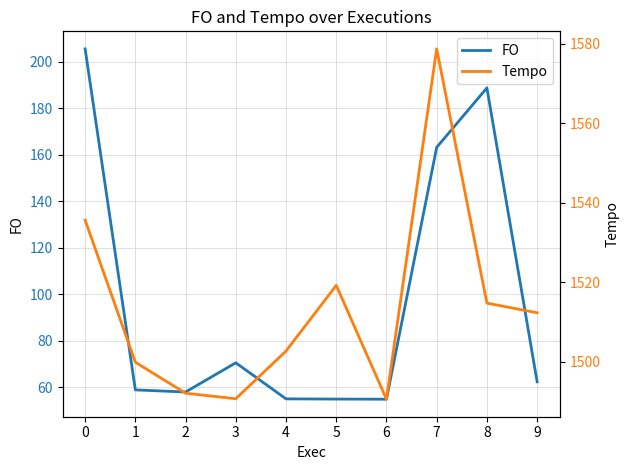

Between 3 and 8, which series saw the biggest shift?

FO